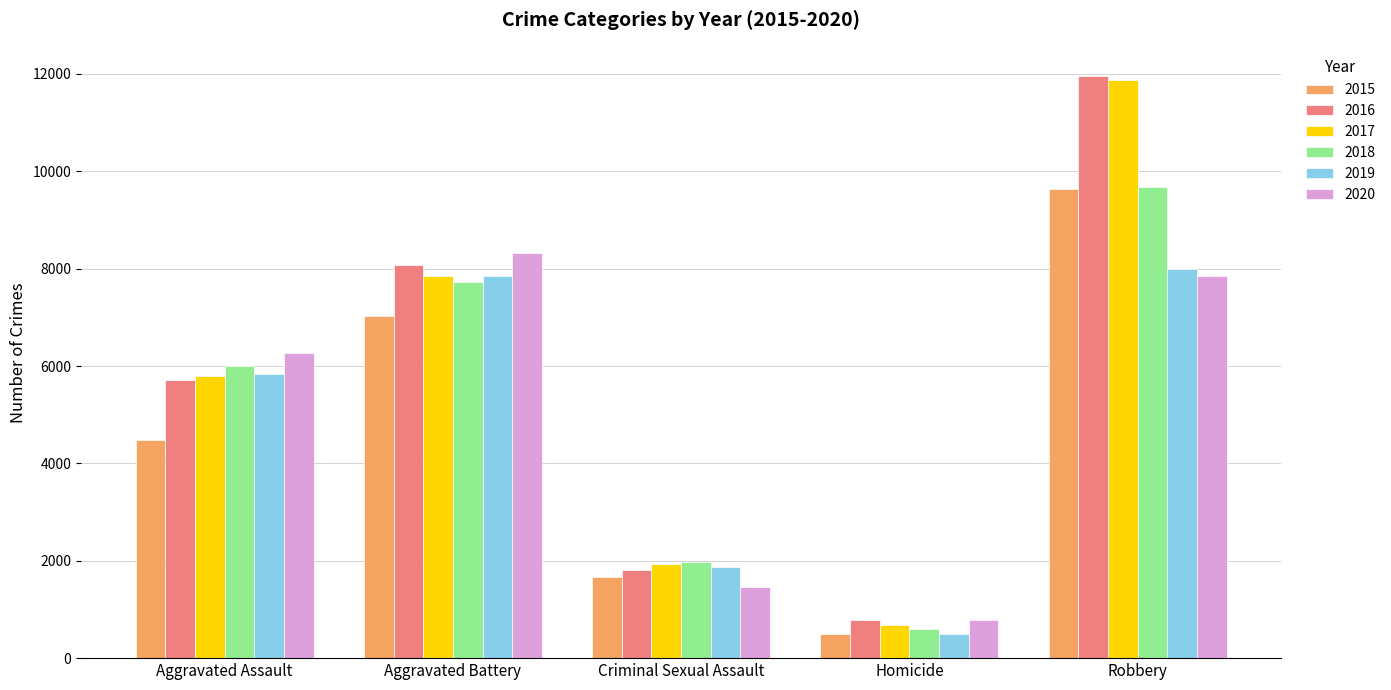

What is the difference between the maximum and second lowest values in the 2016 series?

10144